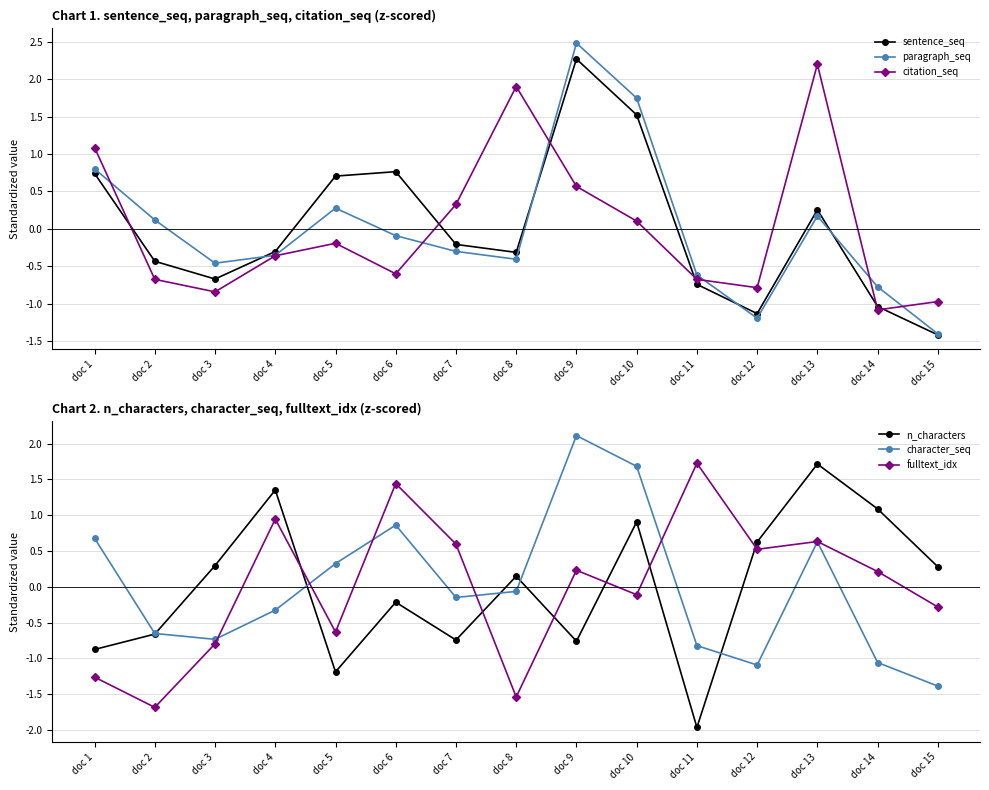

Is the value of character_seq at doc 13 greater than the value of n_characters at doc 3?

Yes